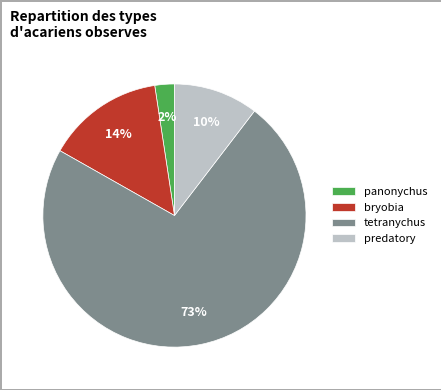

Between predatory and tetranychus, which is larger?

tetranychus